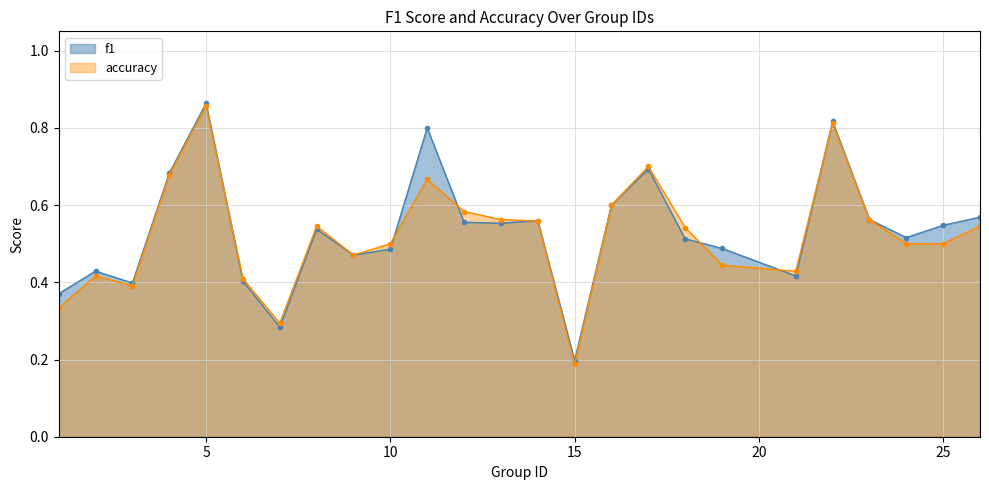

Which series changed the most between 1 and 5?

accuracy